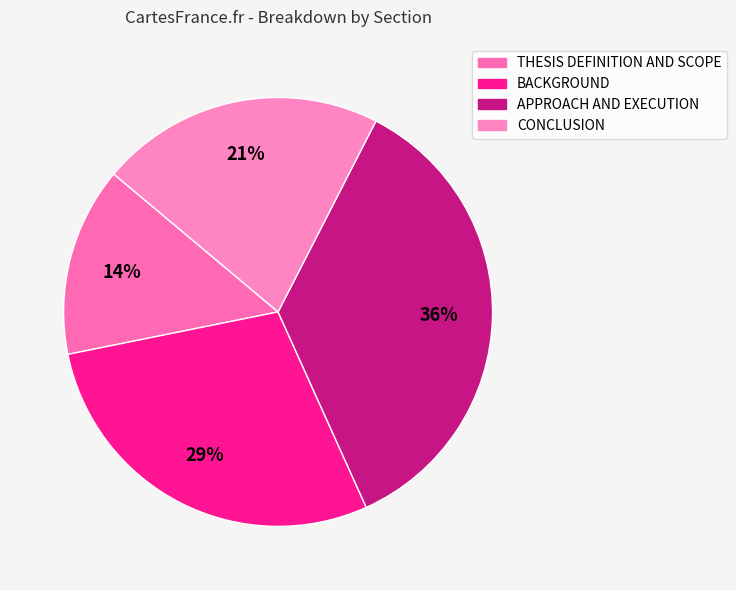

What percentage is the THESIS DEFINITION AND SCOPE slice, to the nearest percent?

14%